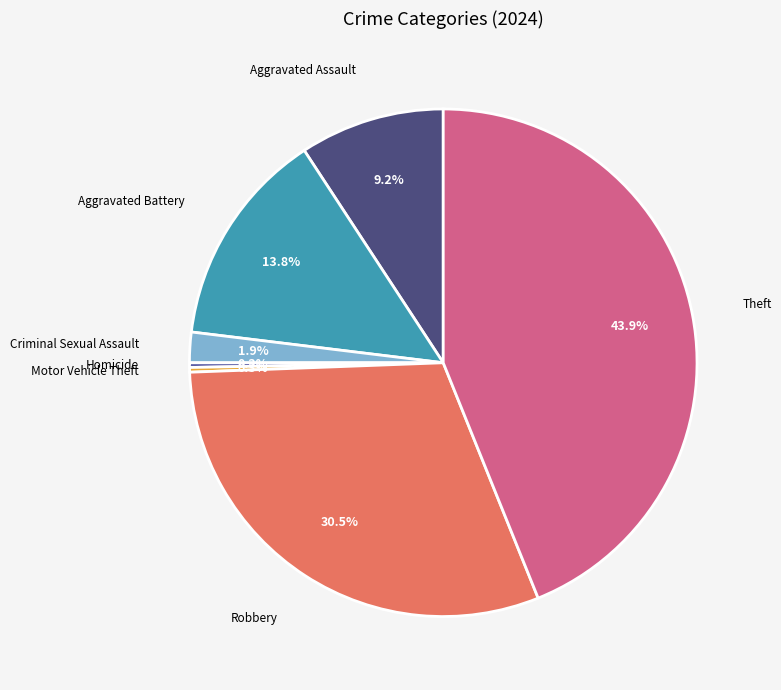

Is there any slice that represents more than half of the pie?

No